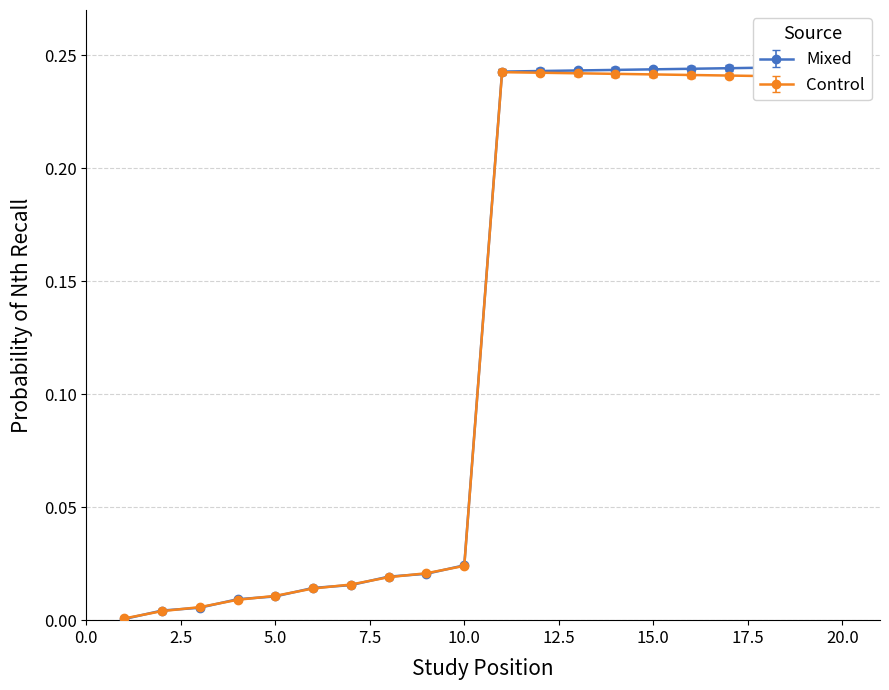

The col_45 series shows 0.3 at 11. True or false?

False